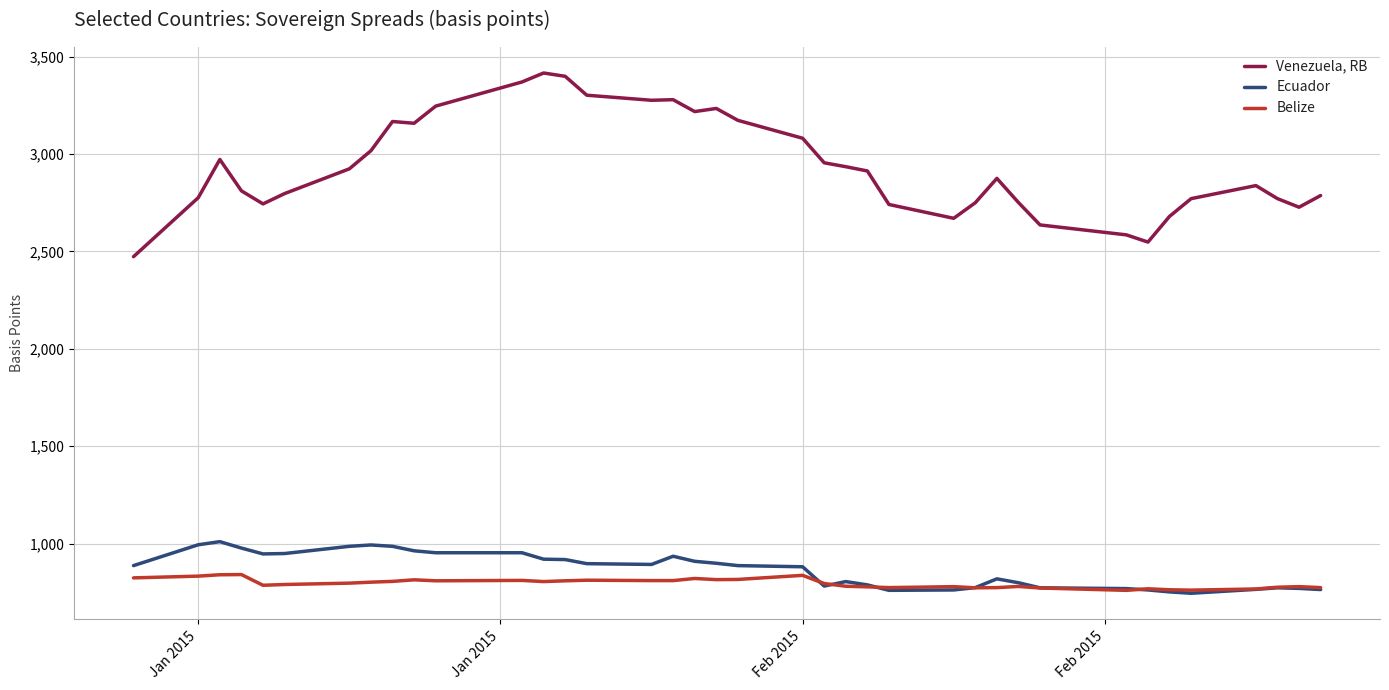

Which series has the widest spread of values?

Venezuela, RB